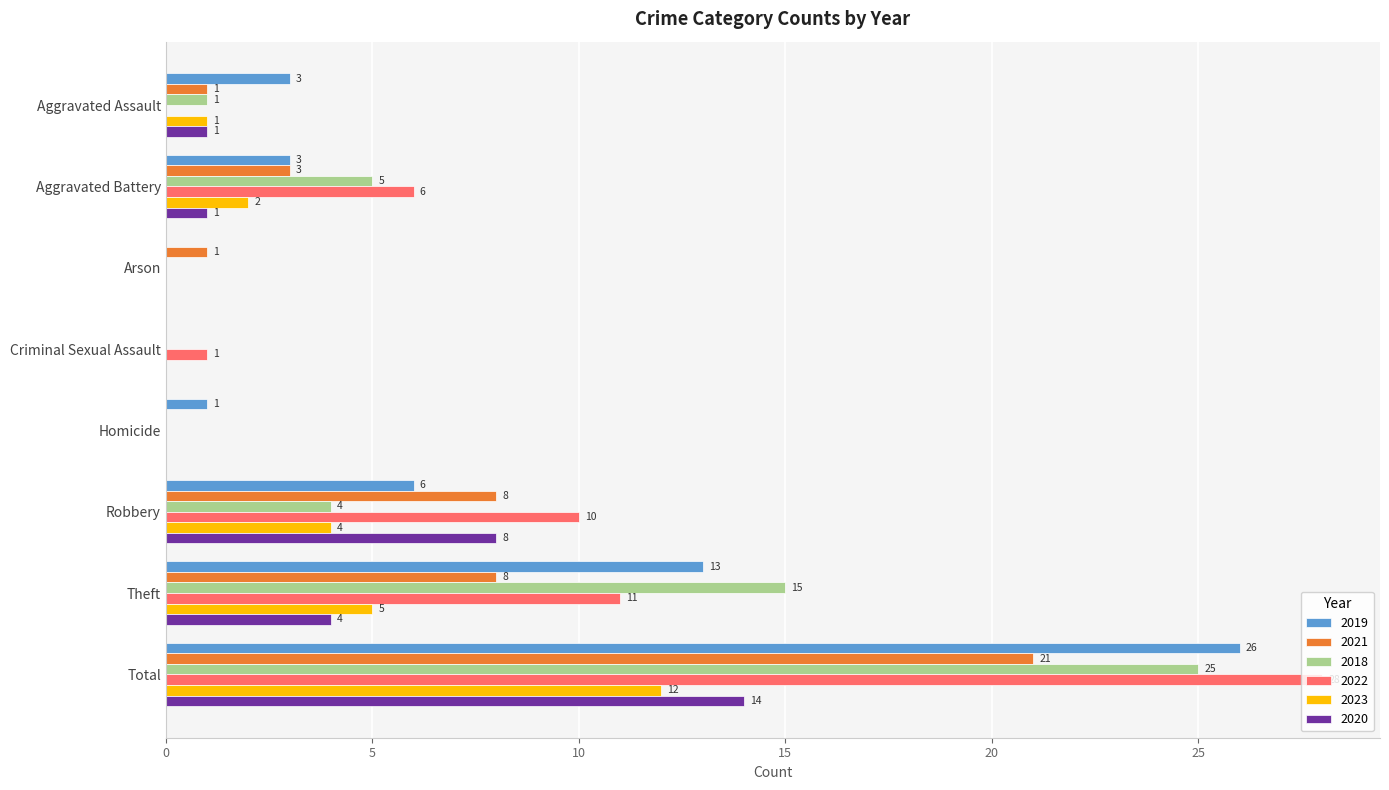

Which series has the largest range (max minus min)?

2022